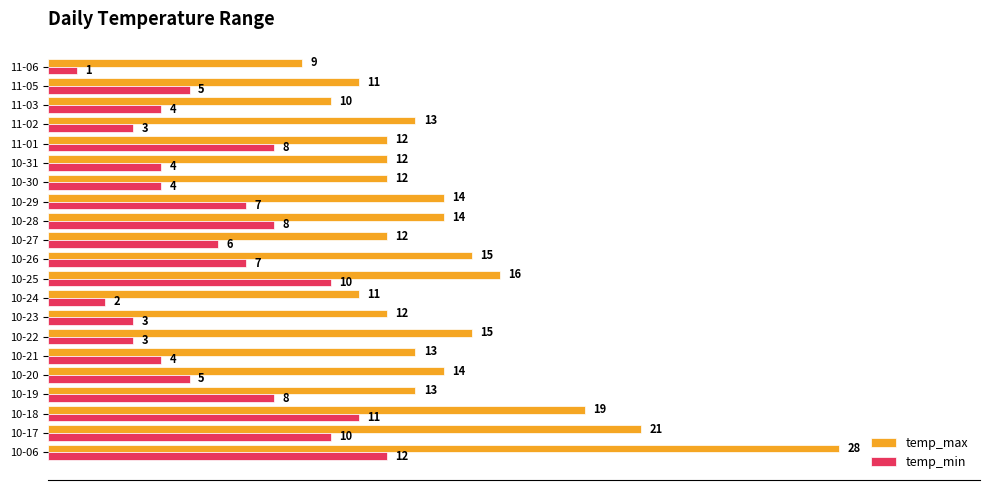

Between 10-21 and 10-30, which series saw the biggest shift?

temp_max